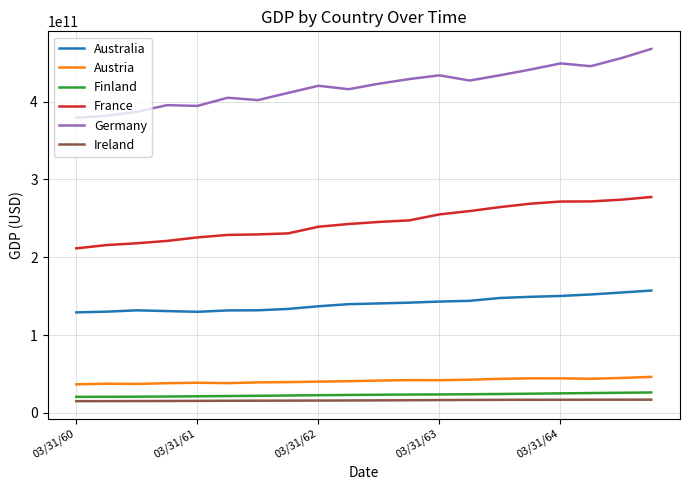

Which series has the largest range (max minus min)?

Germany